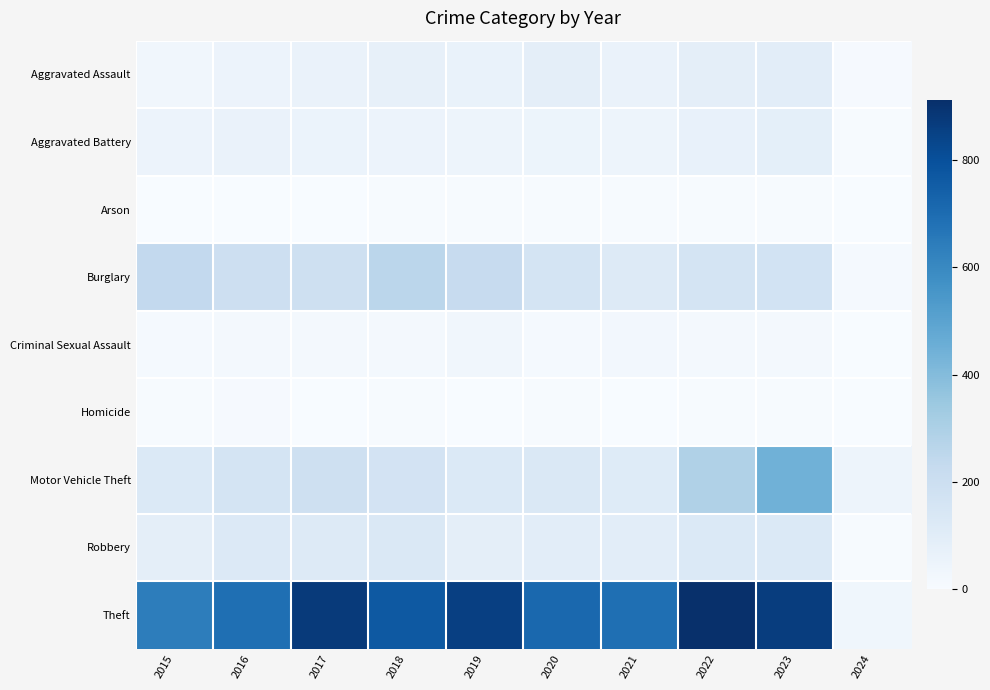

Count the number of data series in this chart.

9